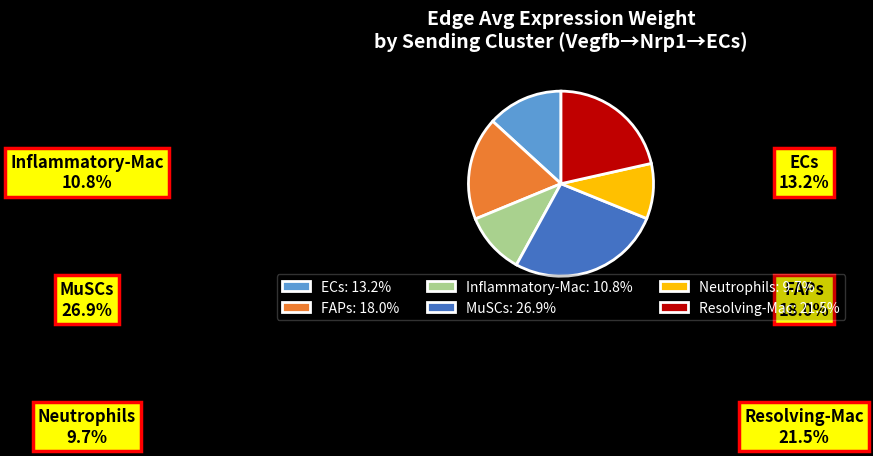

Does ECs account for over 50% of the chart?

No